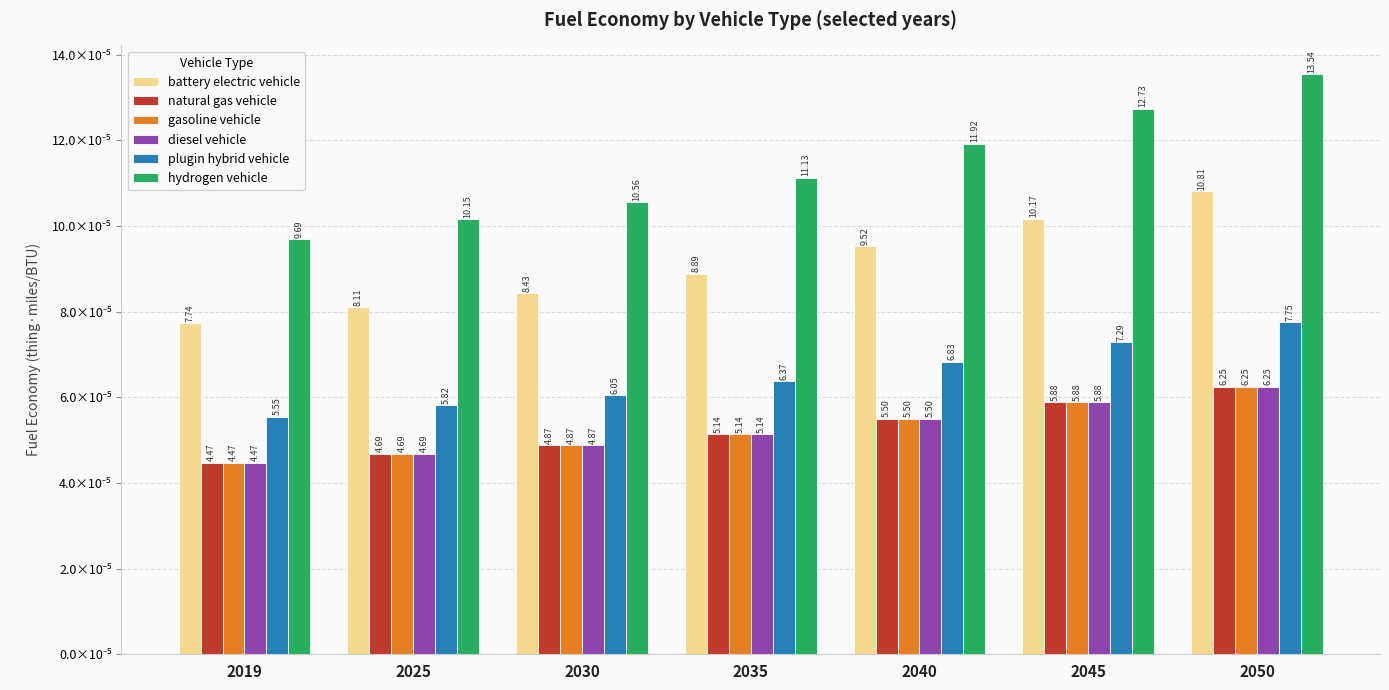

Is it true that gasoline vehicle equals 0.0 at 2045?

True